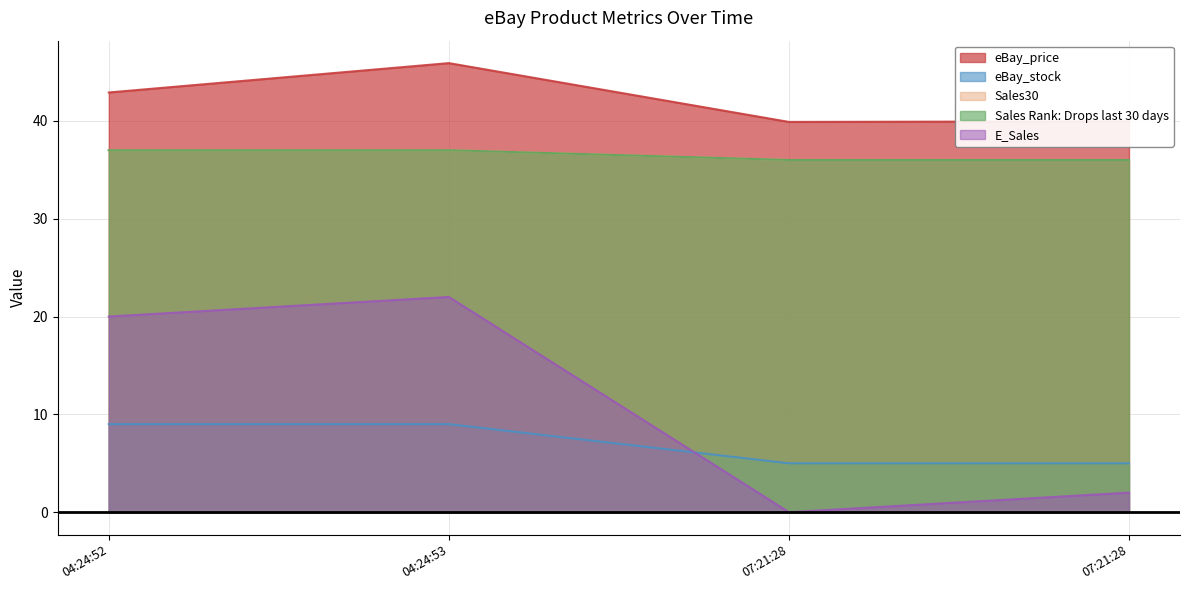

Which has a higher value, 04:24:53 or 07:21:28?

04:24:53